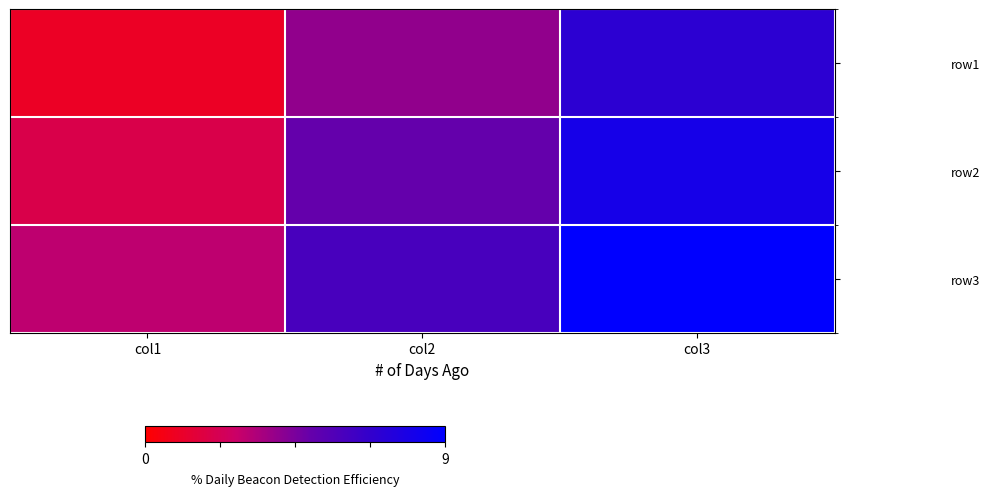

What is the total value across all series at col3?

24